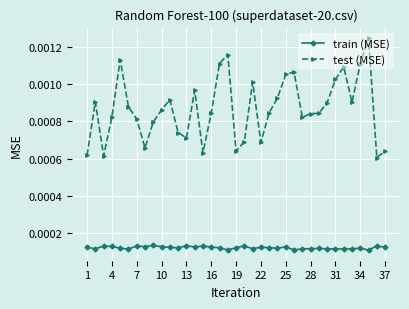

At how many categories does at least one series exceed 0?

37